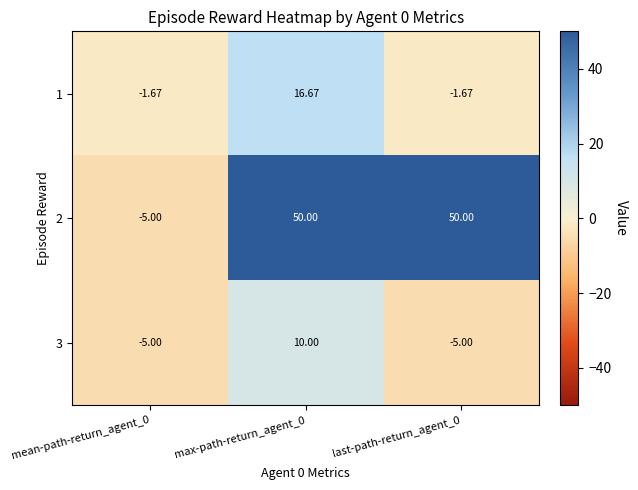

What is the spread (max minus min) of values at max-path-return_agent_0?

40.0